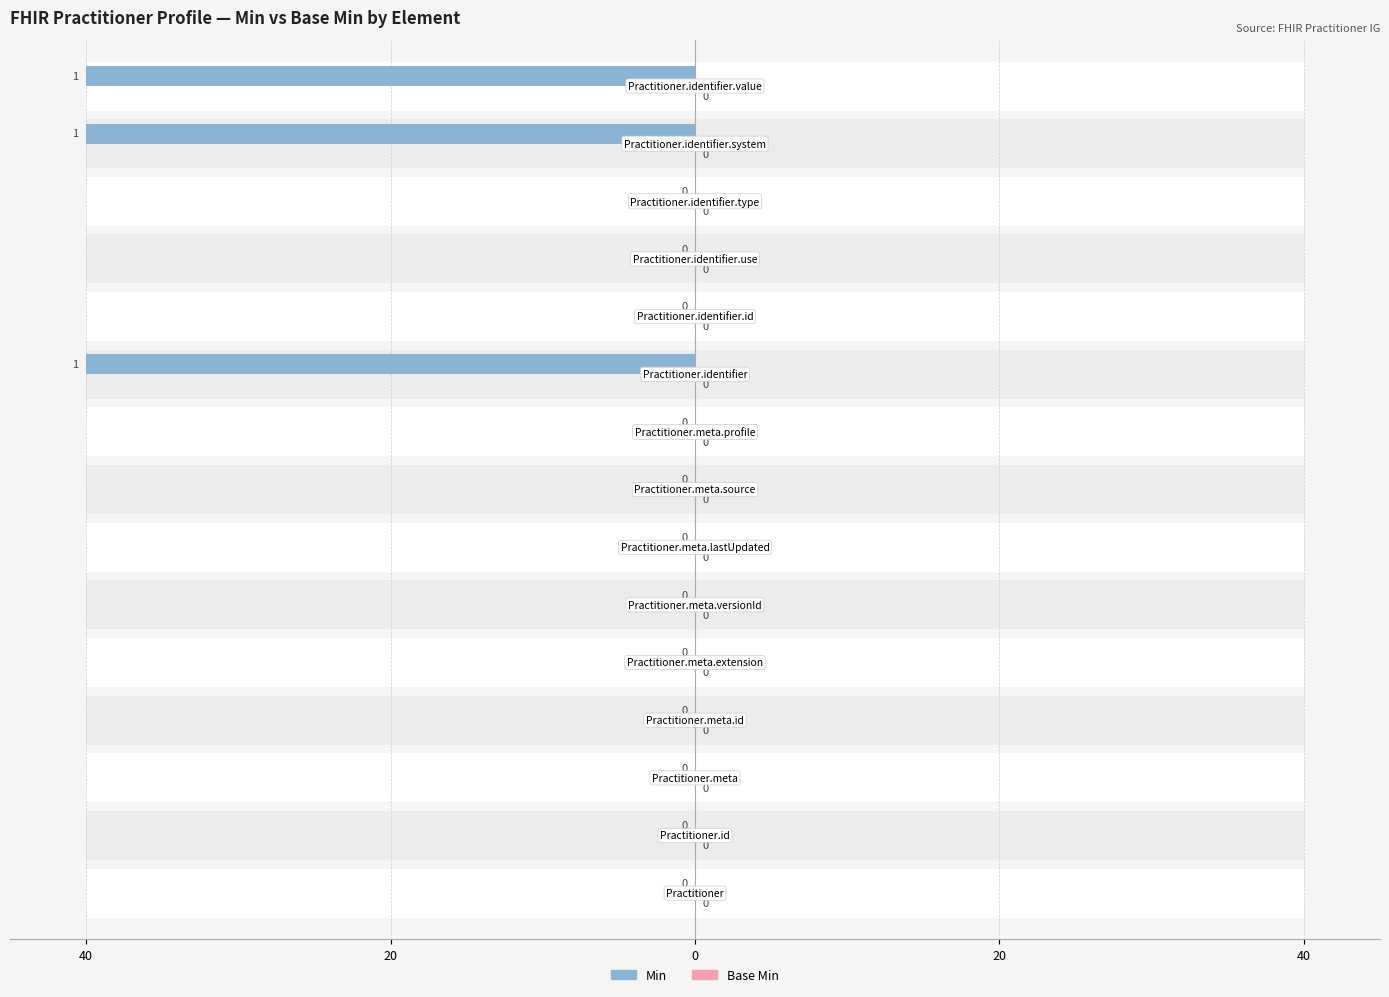

Which category has the highest value in the Base Min series?

Practitioner